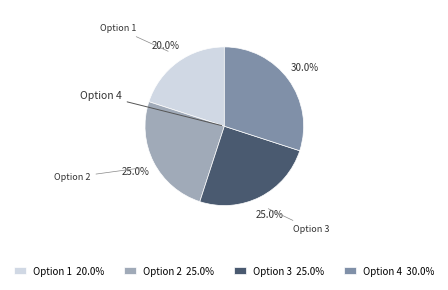

Combined, do Option 2 25.0% and Option 1 20.0% account for over 50%?

No